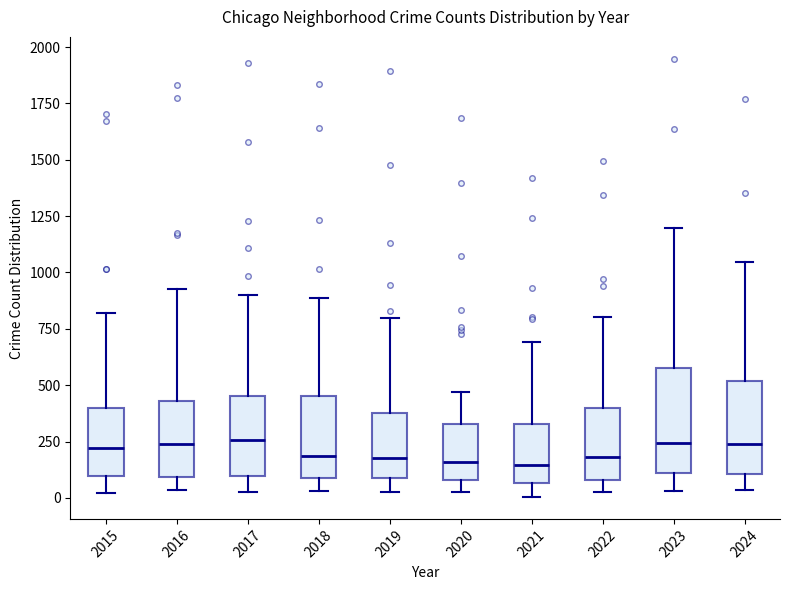

Reading left to right, read every box against the y-axis: the position of its median line, the range the box covers, and the ends of its whiskers. The values are not printed on the chart, so give them approximately, as read against the axis.

2015: median 200, box 100 to 400, whiskers 0 to 800
2016: median 250, box 100 to 450, whiskers 50 to 950
2017: median 250, box 100 to 450, whiskers 50 to 900
2018: median 200, box 100 to 450, whiskers 50 to 900
2019: median 200, box 100 to 400, whiskers 0 to 800
2020: median 150, box 100 to 350, whiskers 50 to 450
2021: median 150, box 50 to 350, whiskers 0 to 700
2022: median 200, box 100 to 400, whiskers 50 to 800
2023: median 250, box 100 to 600, whiskers 50 to 1200
2024: median 250, box 100 to 500, whiskers 50 to 1050